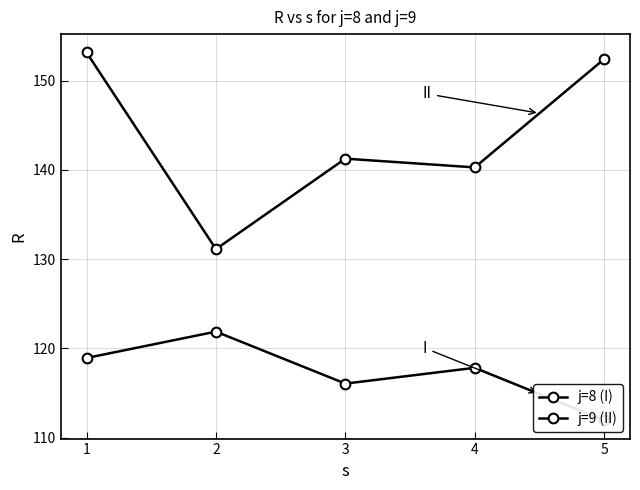

Reading right to left, what are all the values shown in this chart?

j=8 (I): 111.9	117.8	116.0	121.9	118.9
j=9 (II): 152.4	140.3	141.2	131.1	153.1